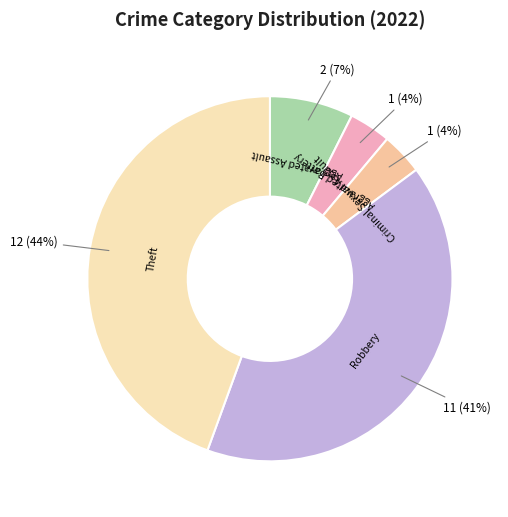

What percentage is the Aggravated Assault slice, to the nearest percent?

7%